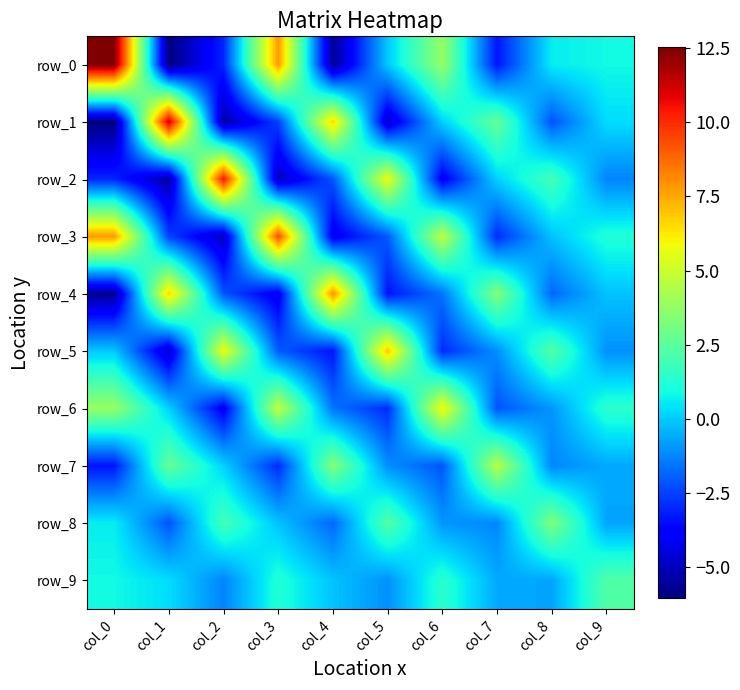

Is it true that row_1 equals 6.6 at col_4?

True